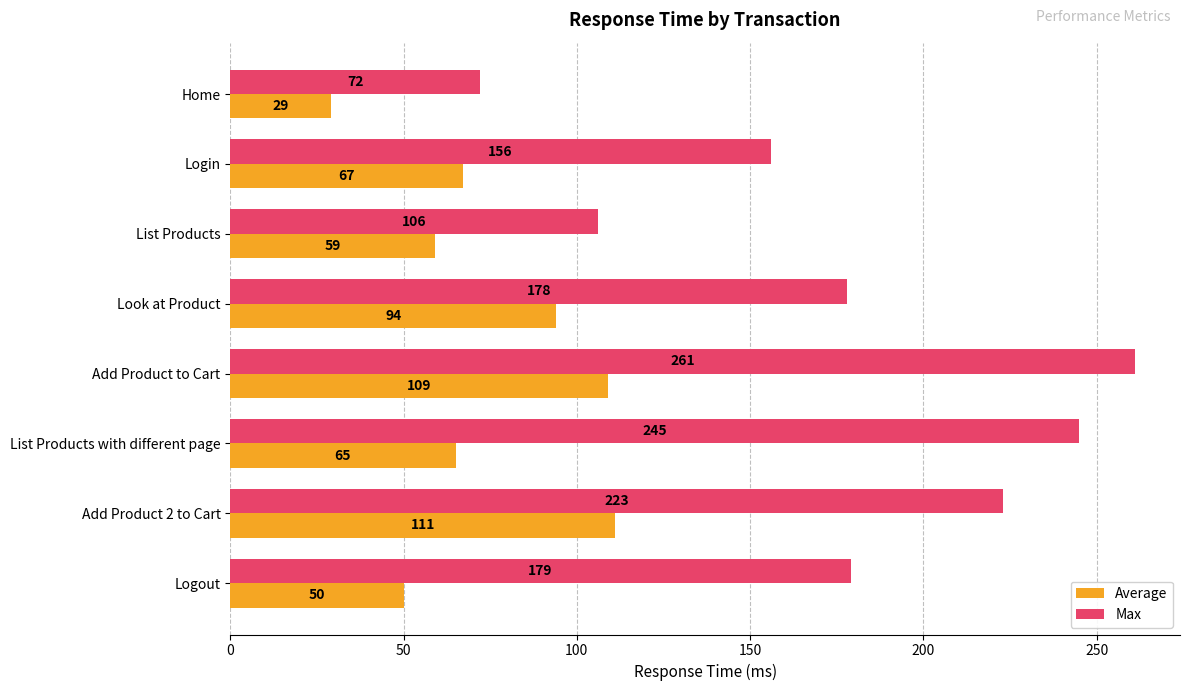

List the labels in order of Average value, largest first.

Add Product 2 to Cart, Add Product to Cart, Look at Product, Login, List Products with different page, List Products, Logout, Home